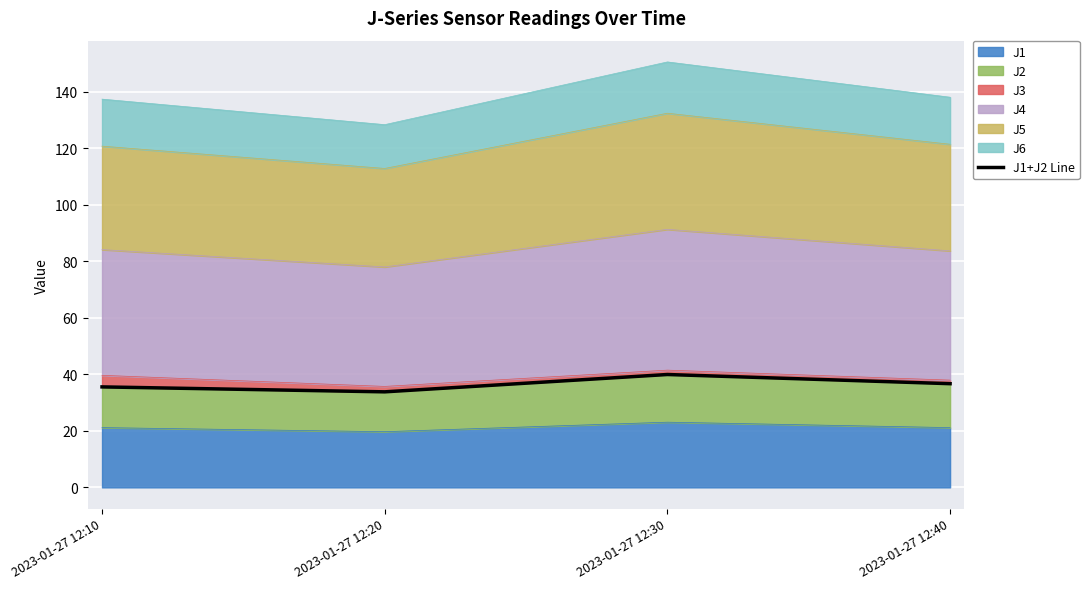

How many data points are less than 36?

2